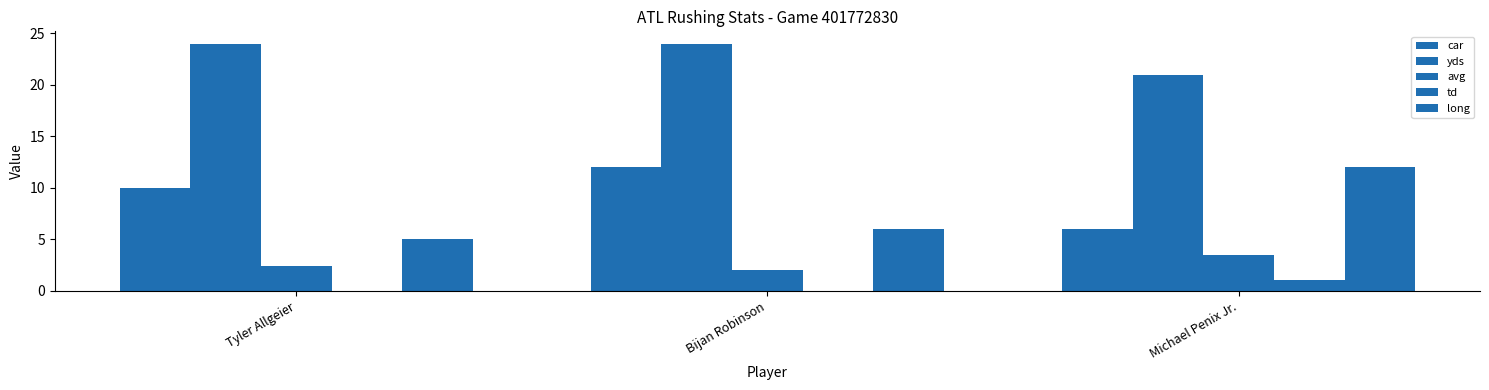

True or false: yds has a value of 21.0 at Michael Penix Jr..

True